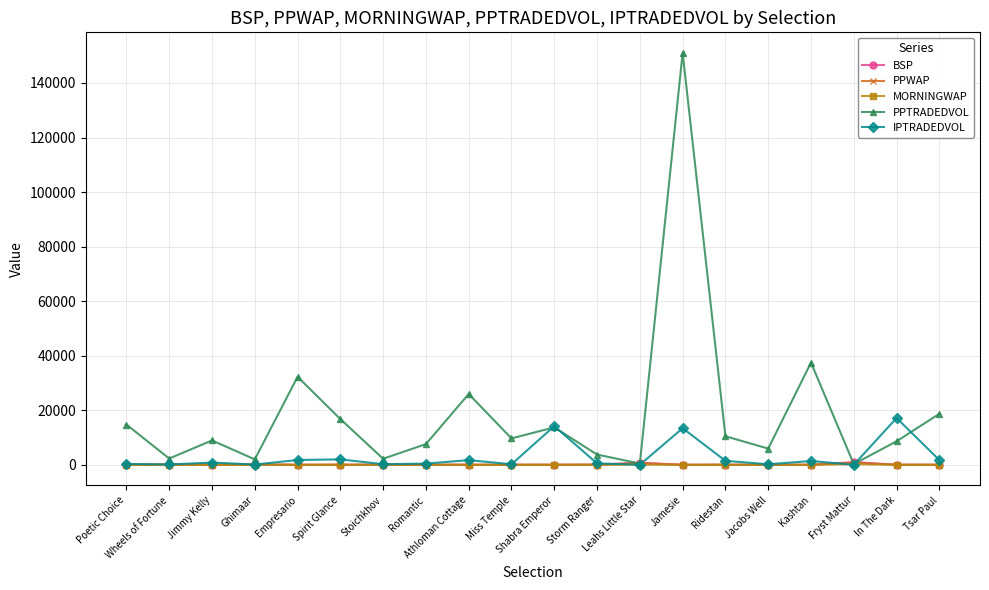

What is the minimum value shown in the chart?

1.0